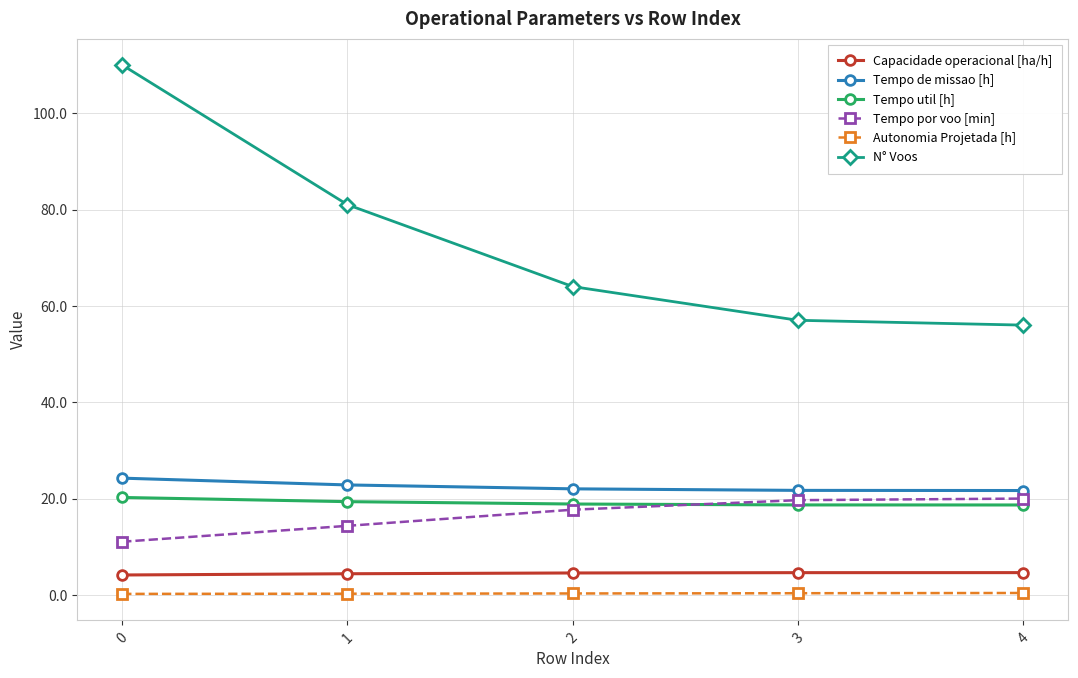

What are all the series names shown in the legend?

Capacidade operacional [ha/h], Tempo de missao [h], Tempo util [h], Tempo por voo [min], Autonomia Projetada [h], N° Voos